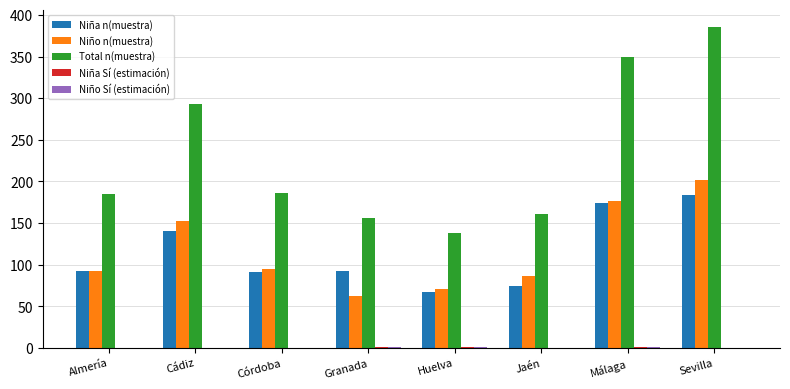

At which label is Niño n(muestra) closest to 132?

Cádiz